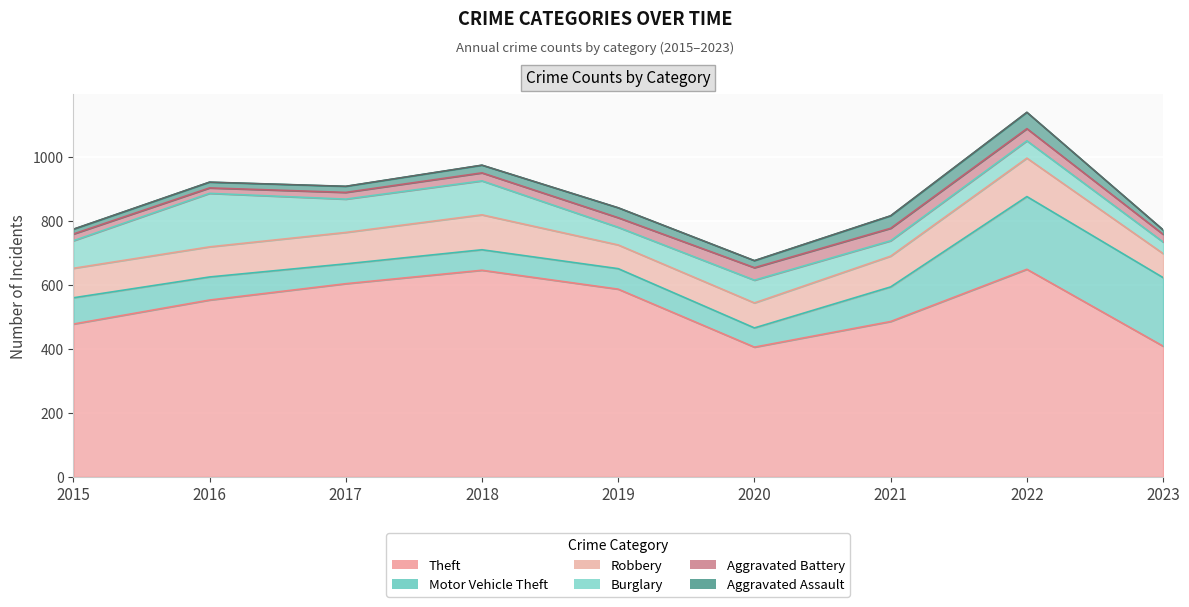

True or false: Motor Vehicle Theft has more than 1 interior local peaks.

False